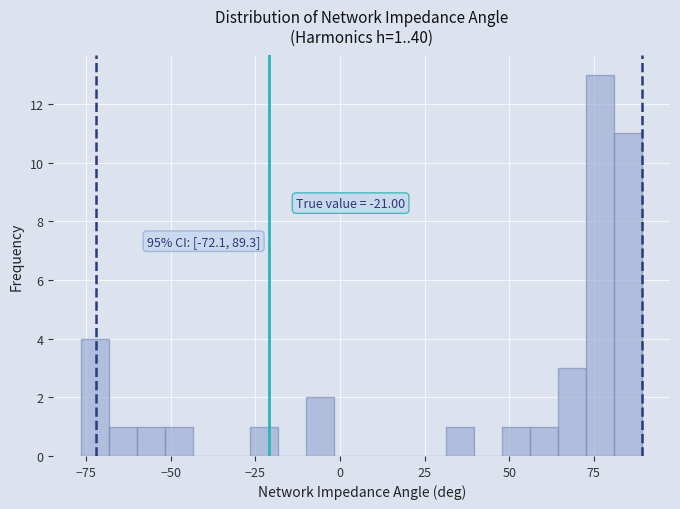

Read against the x-axis, roughly where is the centre of the tallest bar?

75